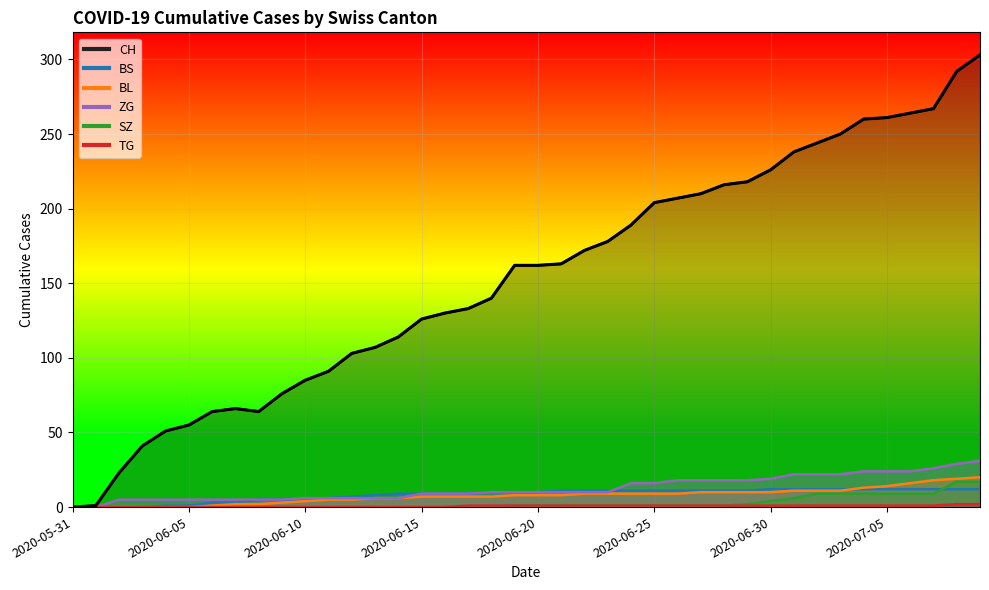

Which category has the lowest value in the BL series?

2020-05-31